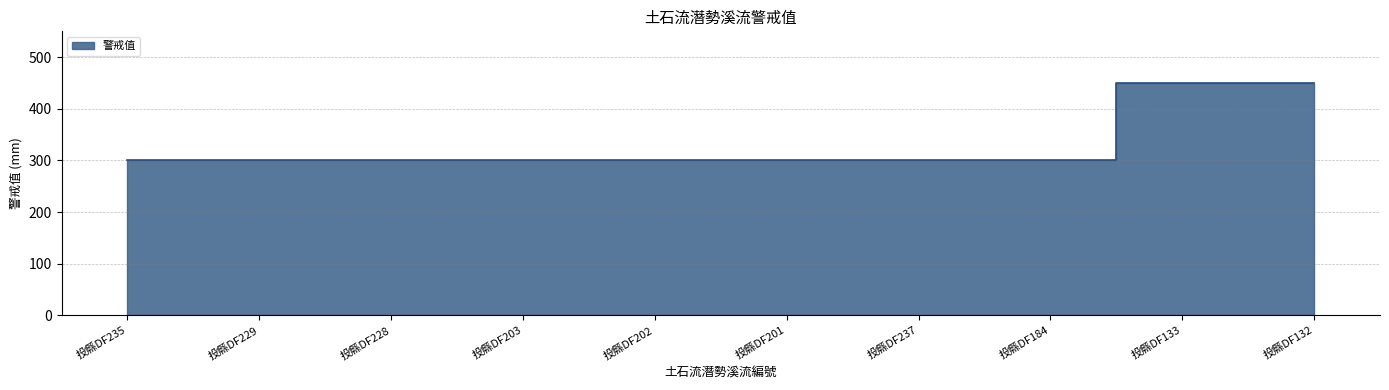

Reading left to right, what are all the values shown in this chart?

300	300	300	300	300	300	300	300	450	450